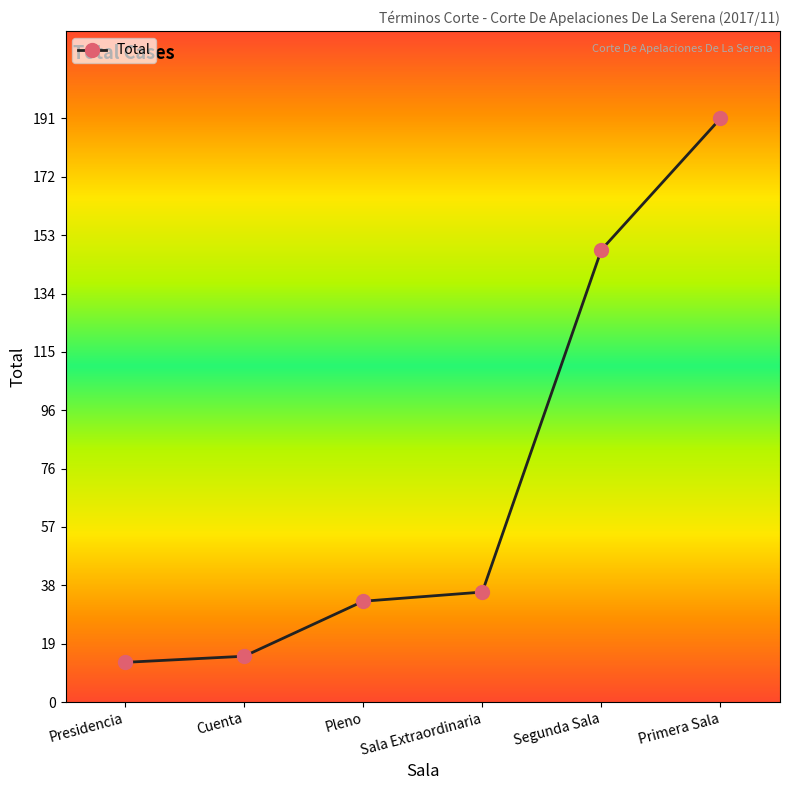

The chart shows a value of 191 at Primera Sala. True or false?

True